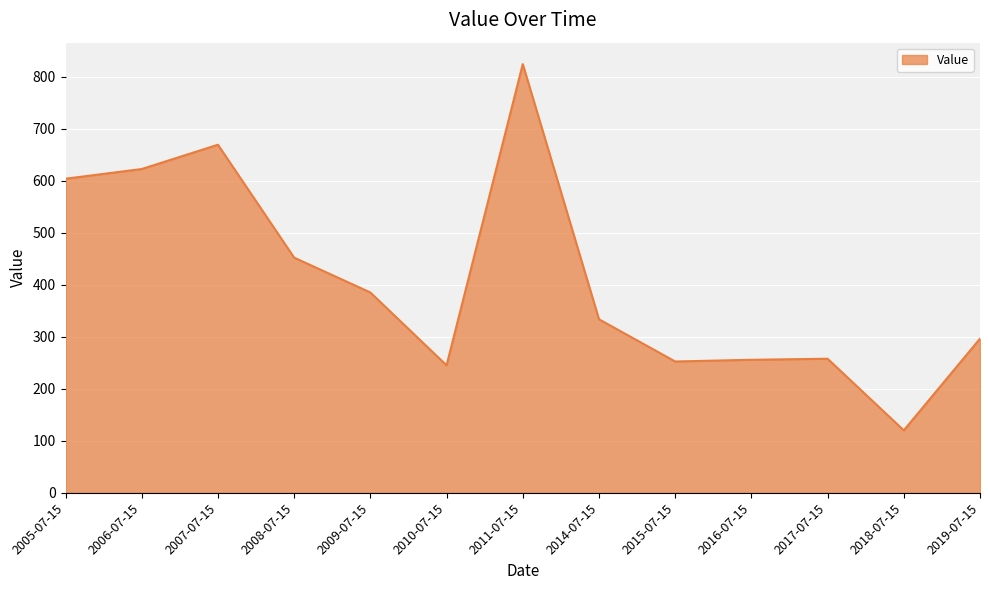

What is the maximum value shown in the chart?

824.2